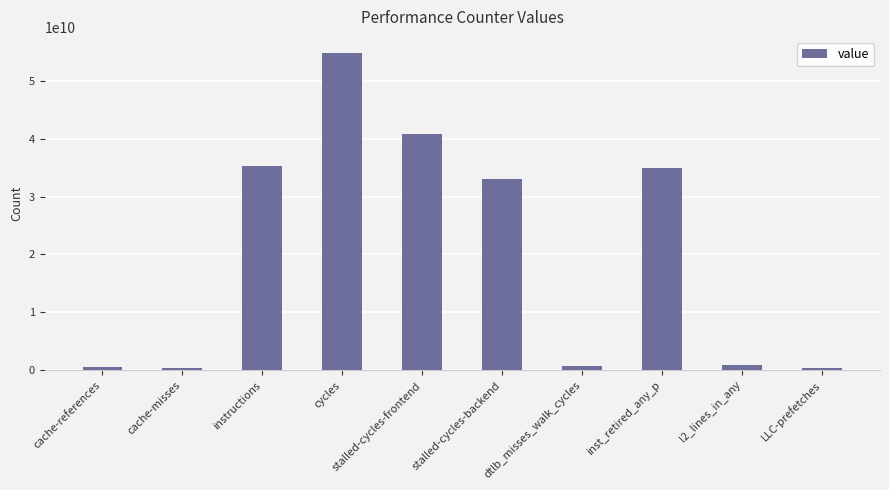

Does the chart contain stacked bars?

No